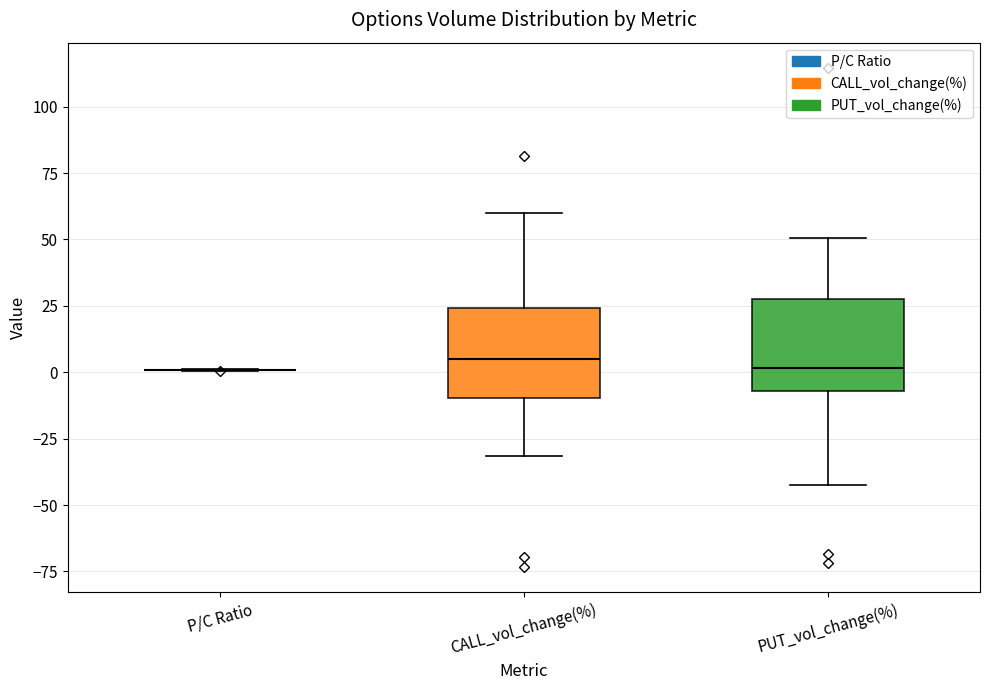

Reading left to right, transcribe this box plot: for each box, give where its median line is, the range the box spans, and where its two whiskers end, as read against the y-axis. The values are not printed on the chart, so give them approximately, as read against the axis.

P/C Ratio: box collapsed to a line at 0, whiskers 0 to 0
CALL_vol_change(%): median 5, box -10 to 25, whiskers -30 to 60
PUT_vol_change(%): median 0, box -5 to 30, whiskers -40 to 50